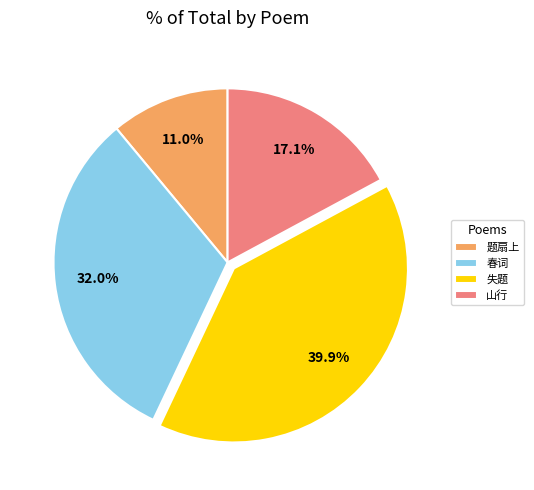

To the nearest percent, what is the difference between the largest and smallest slice percentages?

29%